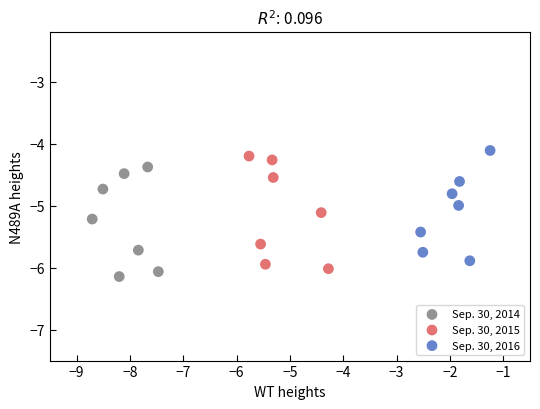

Which series has the widest spread of Y values?

Sep. 30, 2015